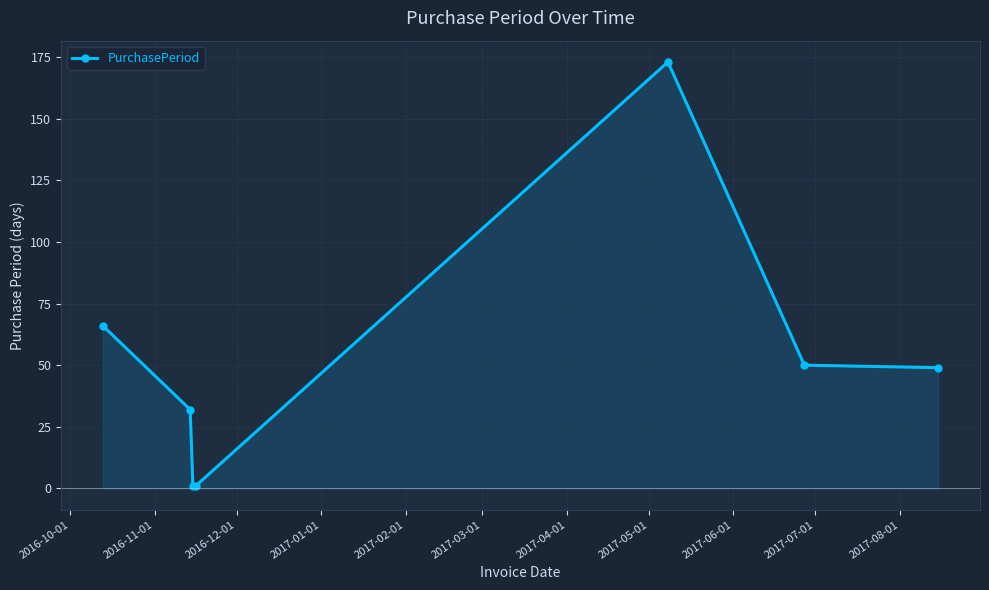

What is the greatest value displayed?

173